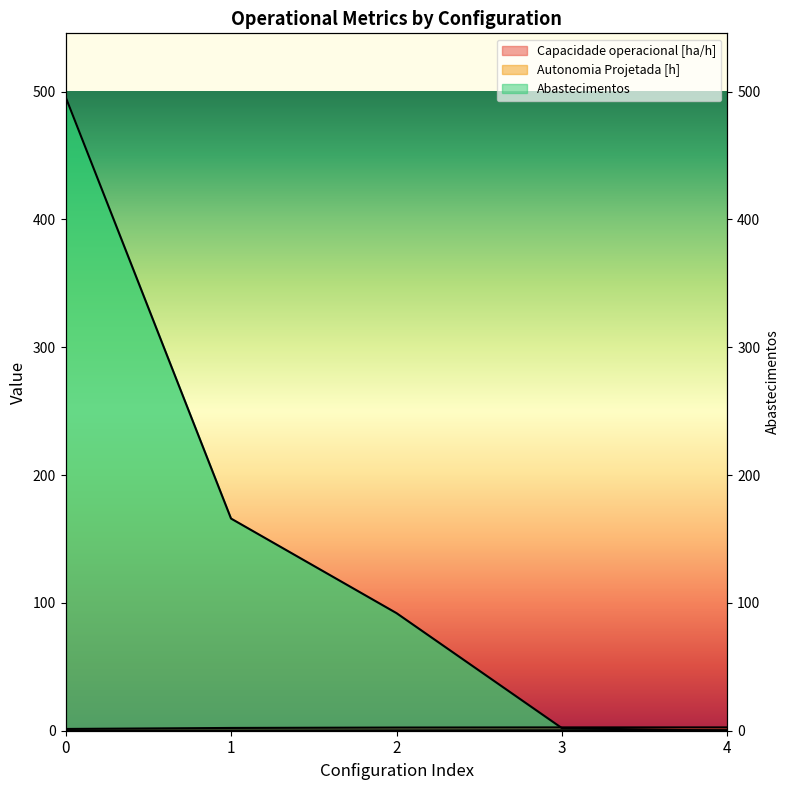

What is the value of the Autonomia Projetada [h] point at the 1st from the left?

0.1